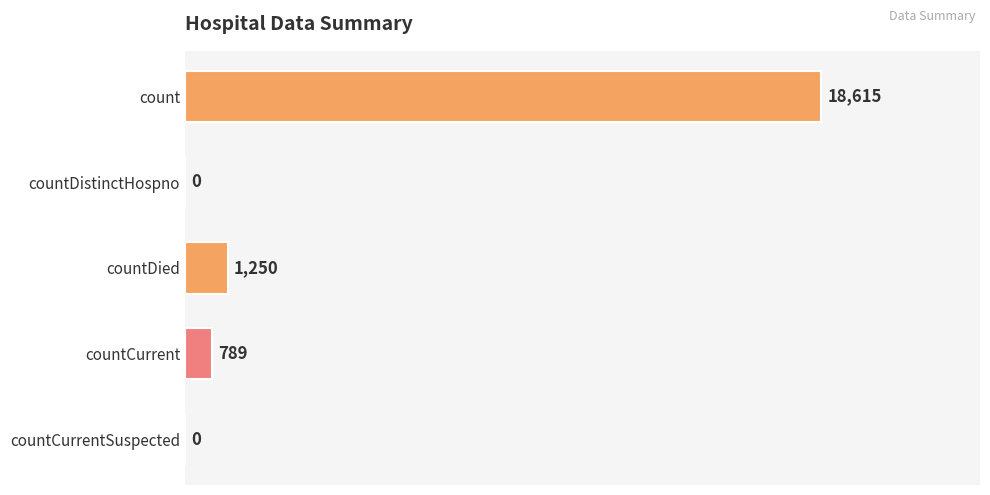

What is the maximum value shown in the chart?

18615